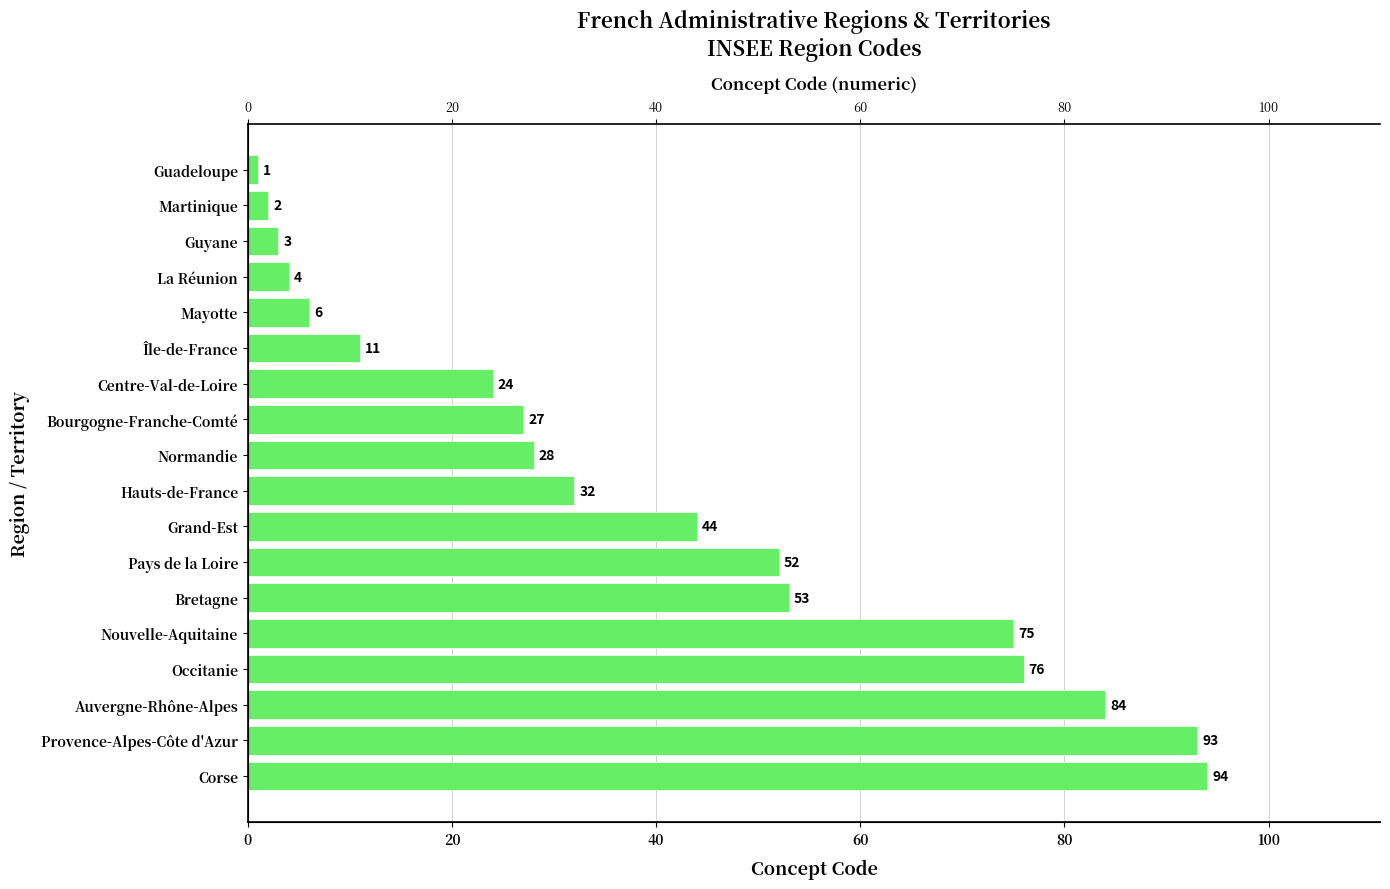

What is the change in value from Île-de-France to Corse?

+83